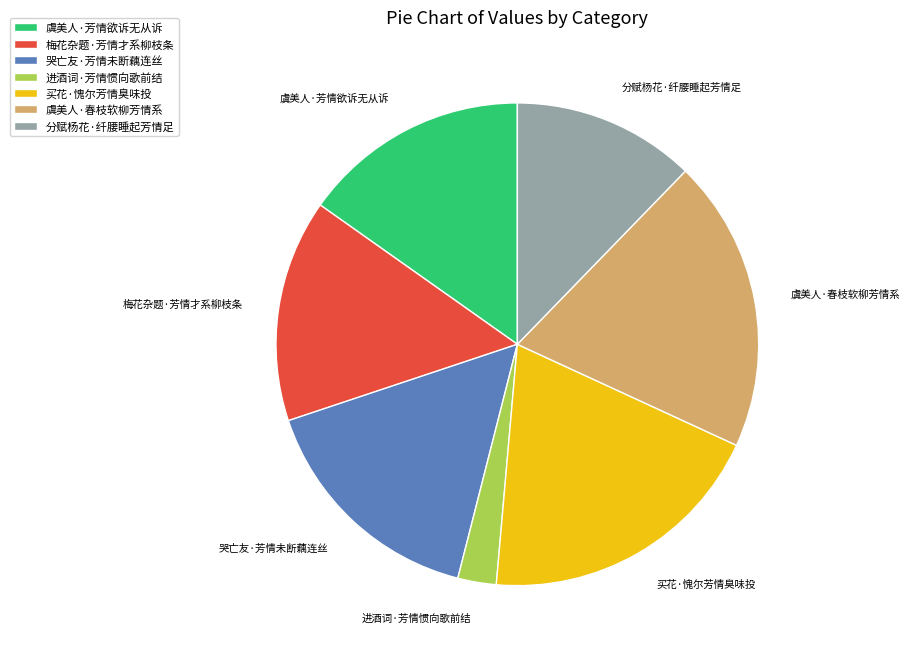

Is there a majority slice in this chart?

No